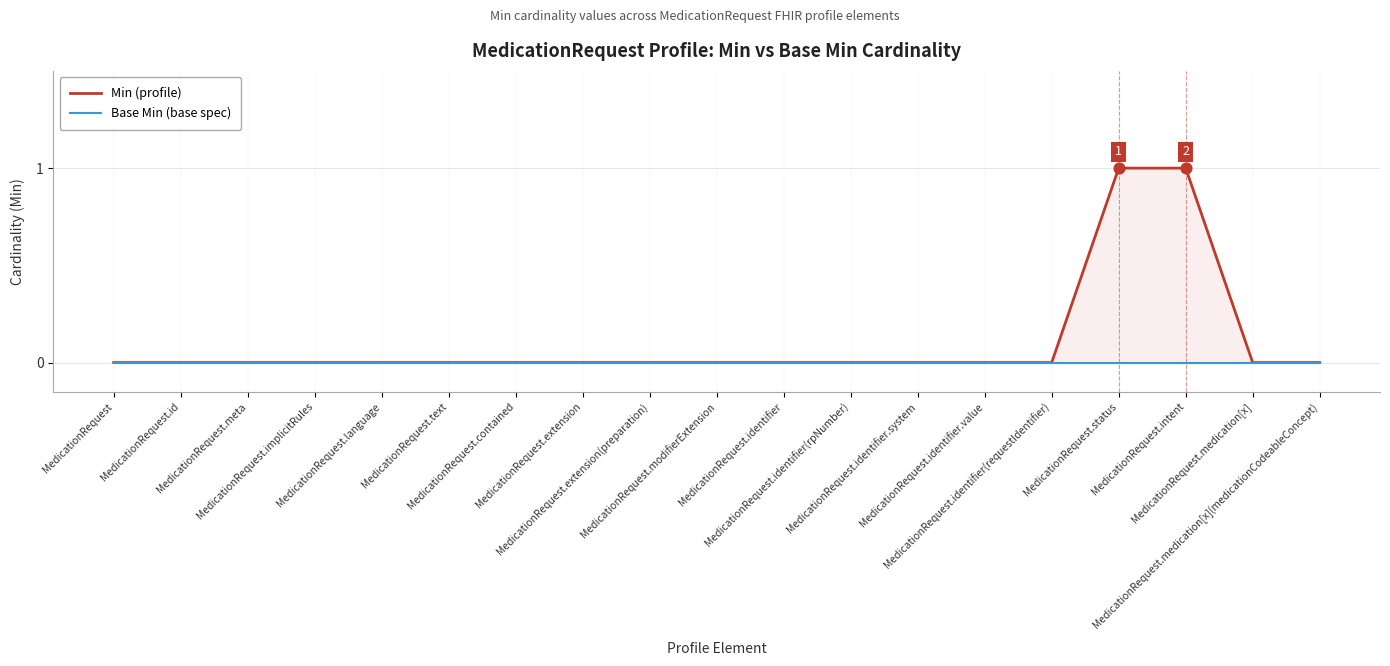

Which series reaches the minimum Y coordinate?

Min (profile)